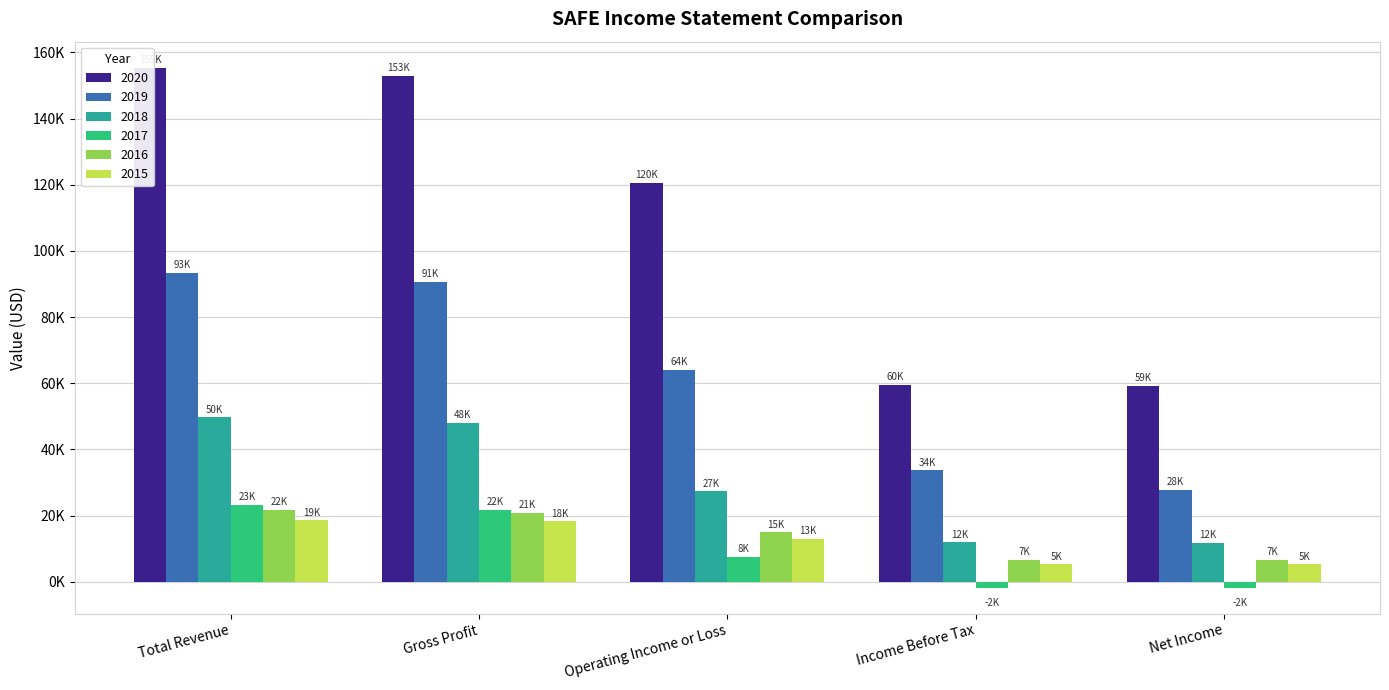

Is it true that 2020 equals 202263 at Operating Income or Loss?

False